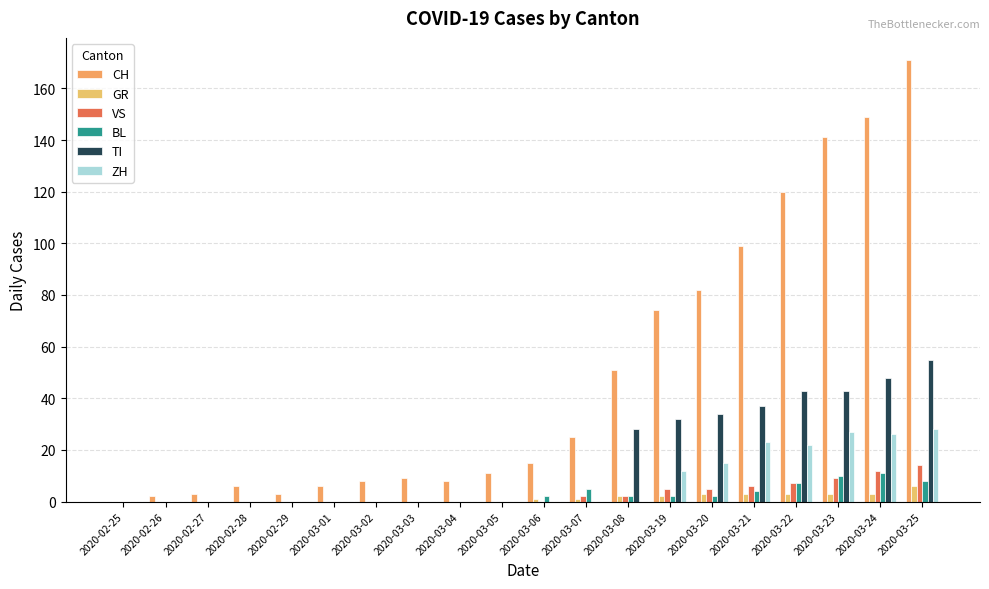

At which label does CH first exceed 15?

2020-03-07